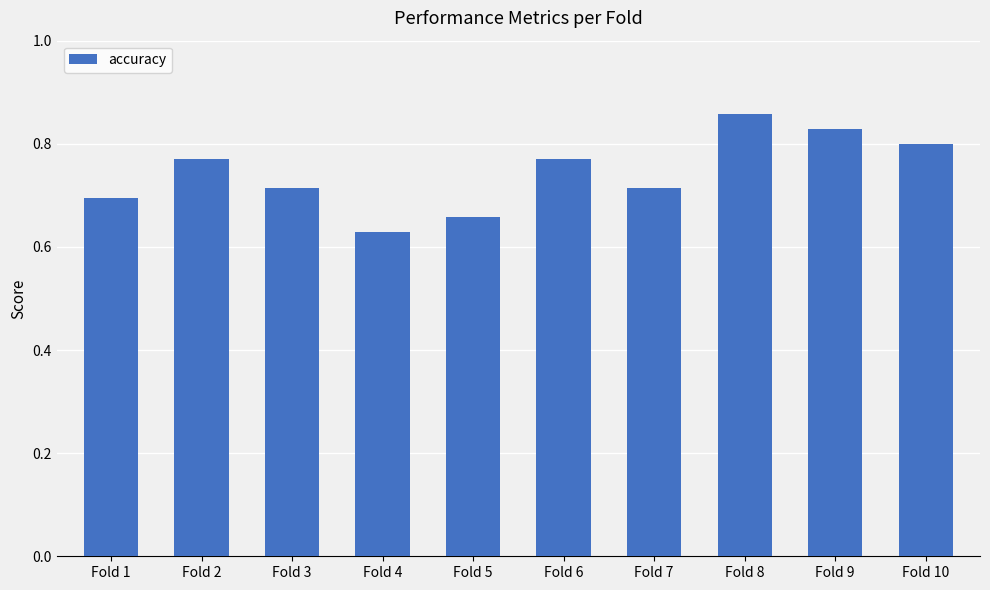

What is the sum of the values at Fold 5 and Fold 7?

1.4